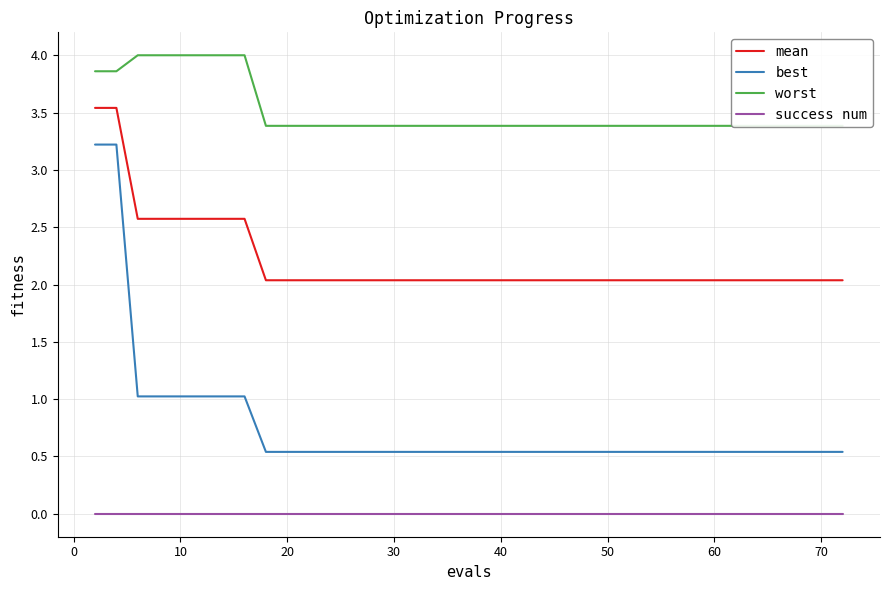

What is the maximum value for mean?

3.5